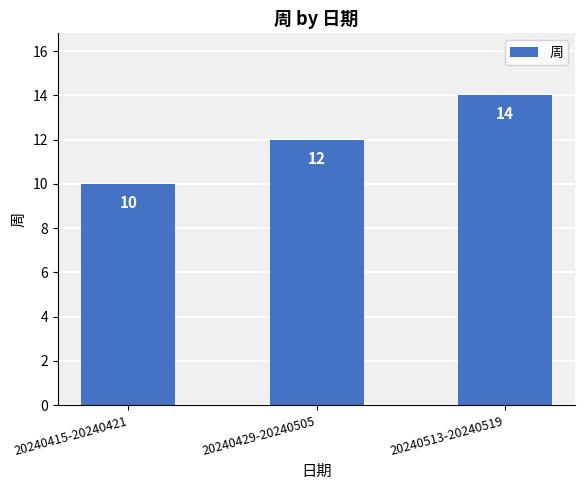

True or false: the data shows 10 at 20240415-20240421.

True